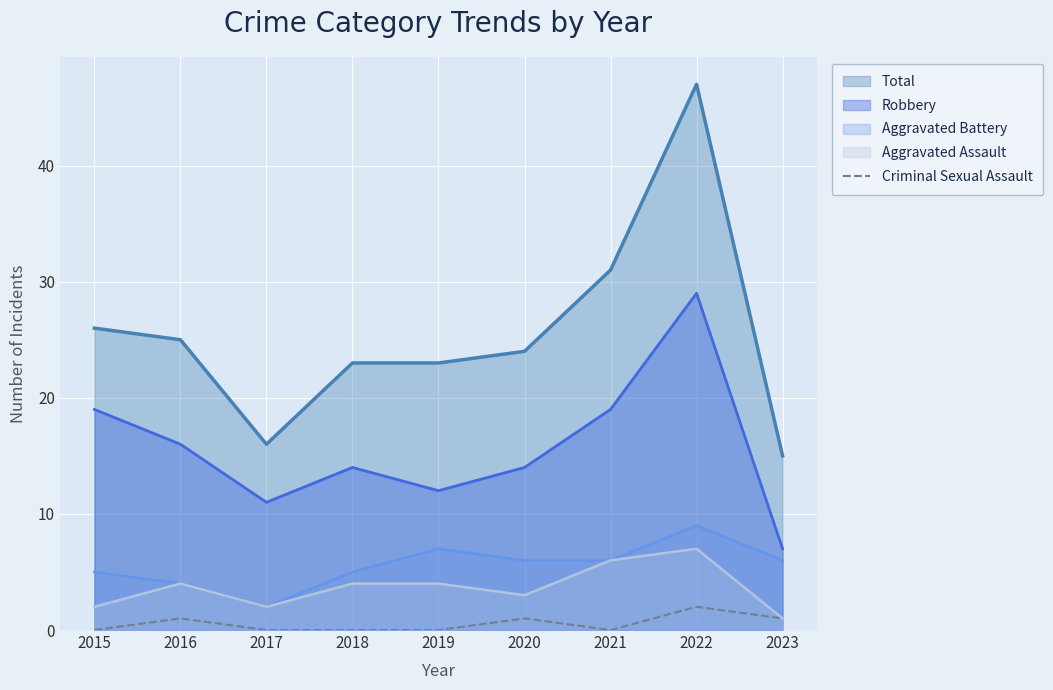

At which category does the chart reach its minimum across all series?

2015